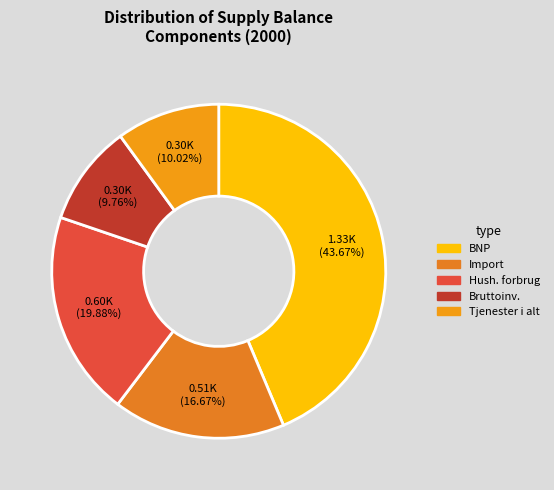

To the nearest percent, what is the difference between the largest and smallest slice percentages?

34%